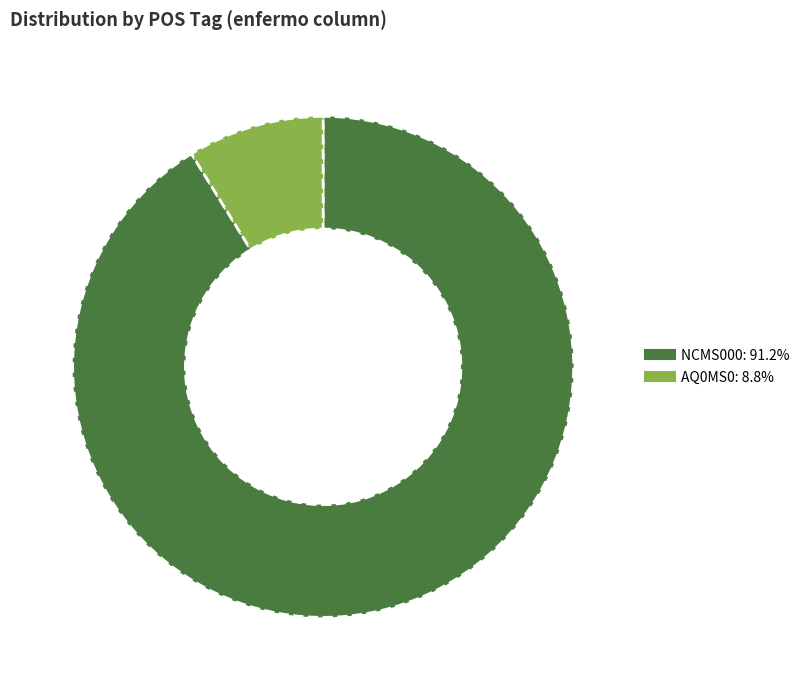

Is there a majority slice in this chart?

Yes